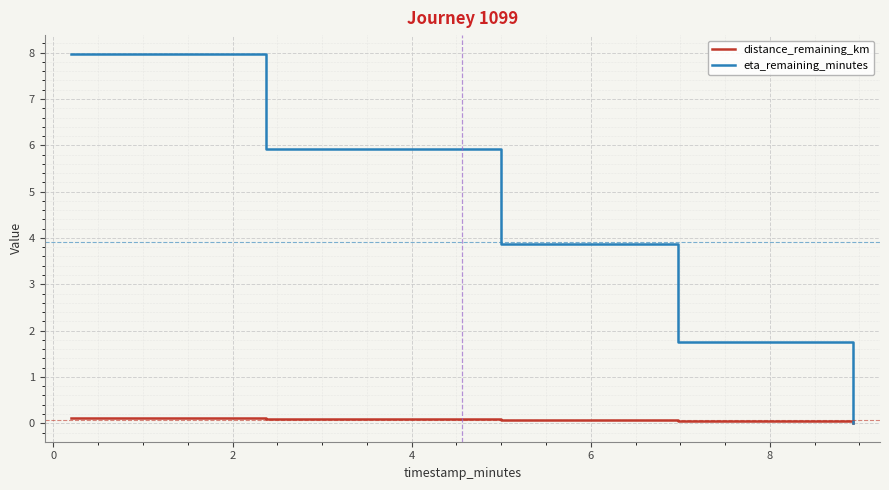

Which series has the largest total across all categories?

eta_remaining_minutes